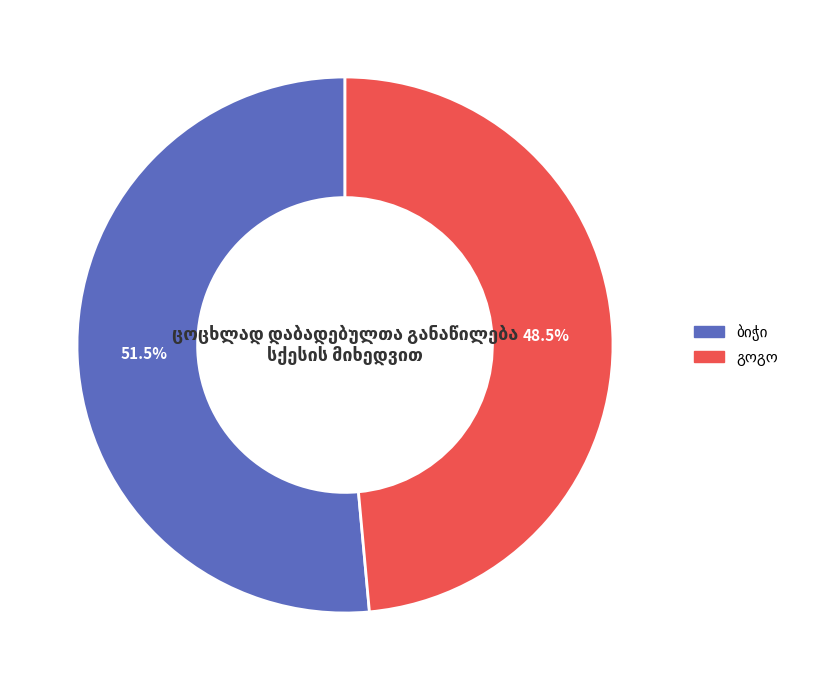

Does any single category account for the majority?

Yes